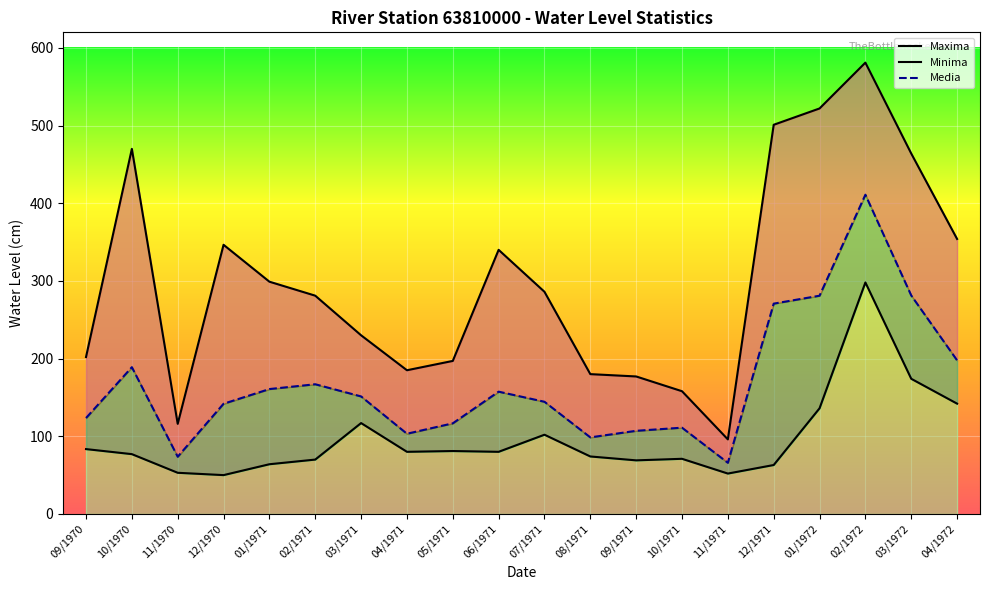

What is the average value of the Maxima series?

299.3